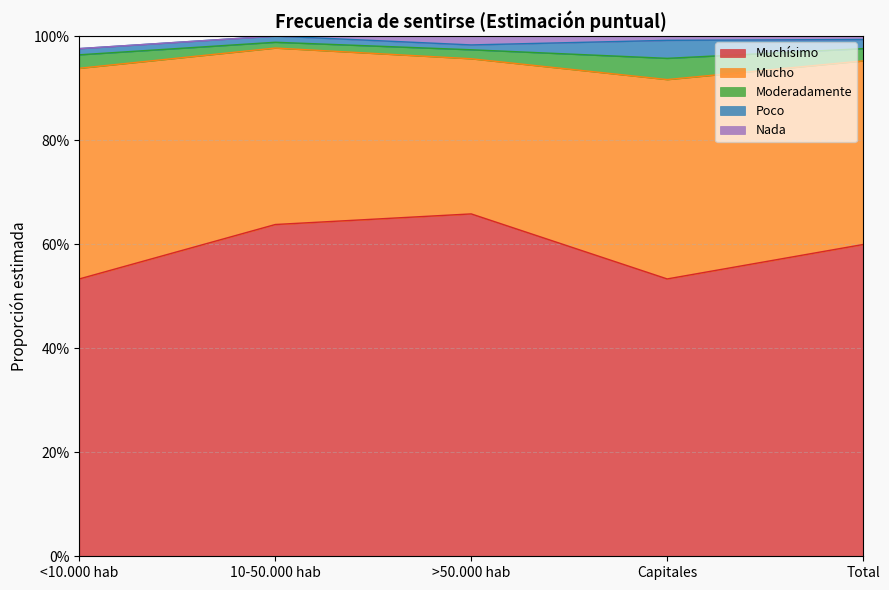

At how many categories does at least one series exceed 0?

5